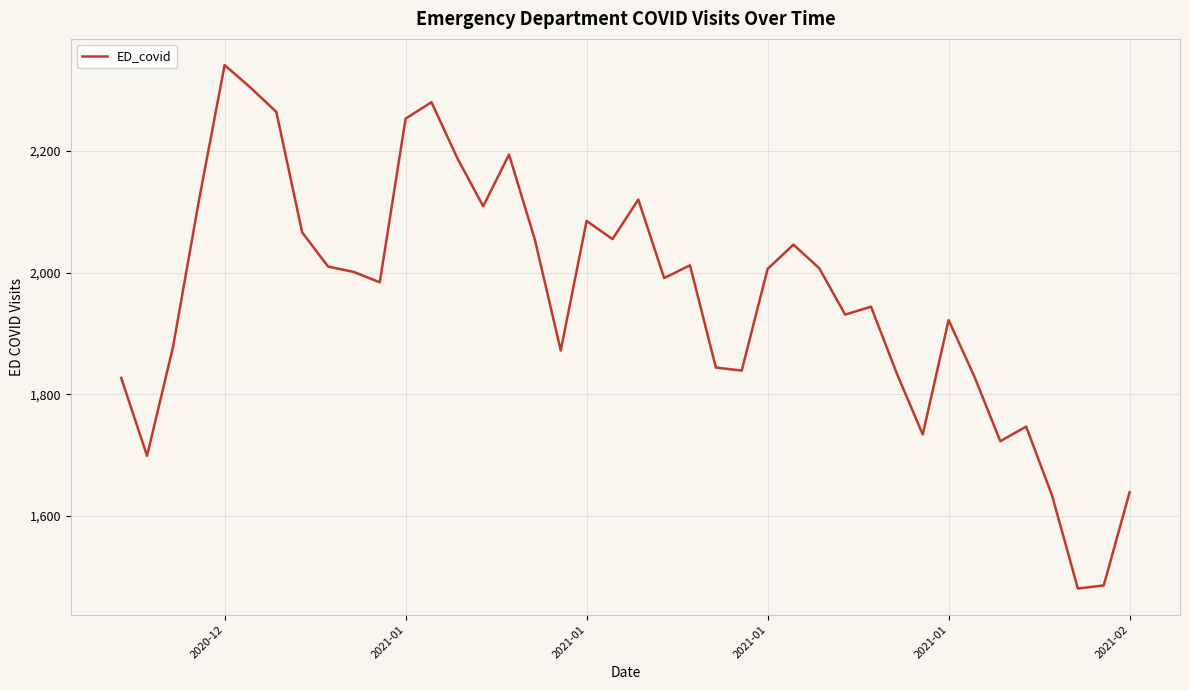

What is the smallest value displayed?

1481